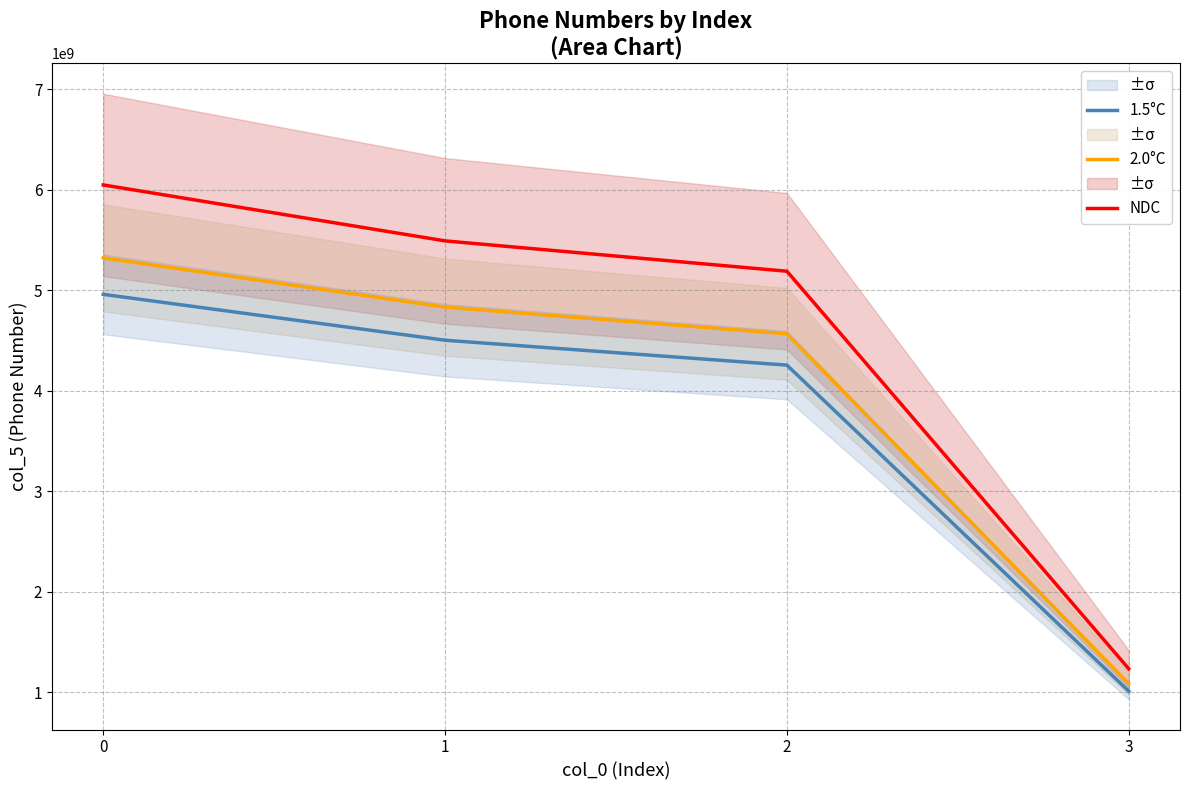

At which label does 1.5°C reach its minimum?

3